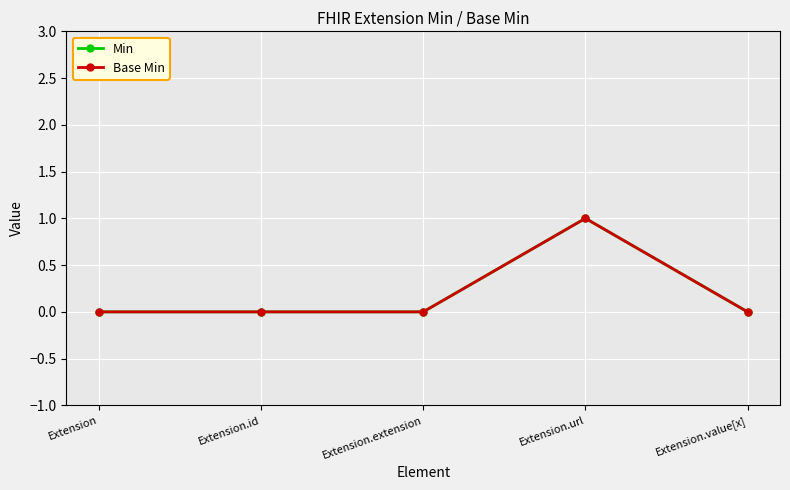

Is this an area chart (filled region under the line)?

No